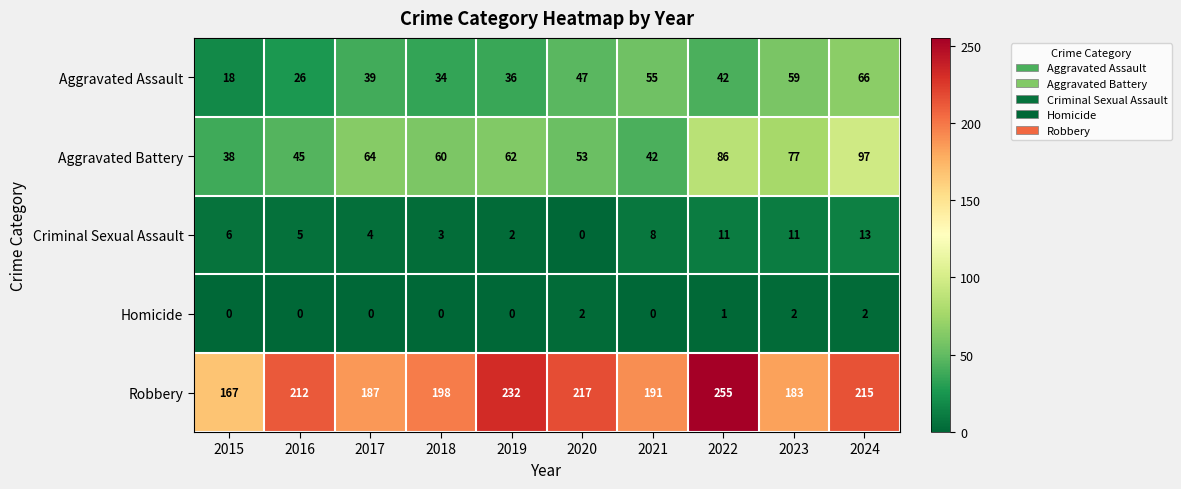

Which series changed the most between 2020 and 2024?

Aggravated Battery